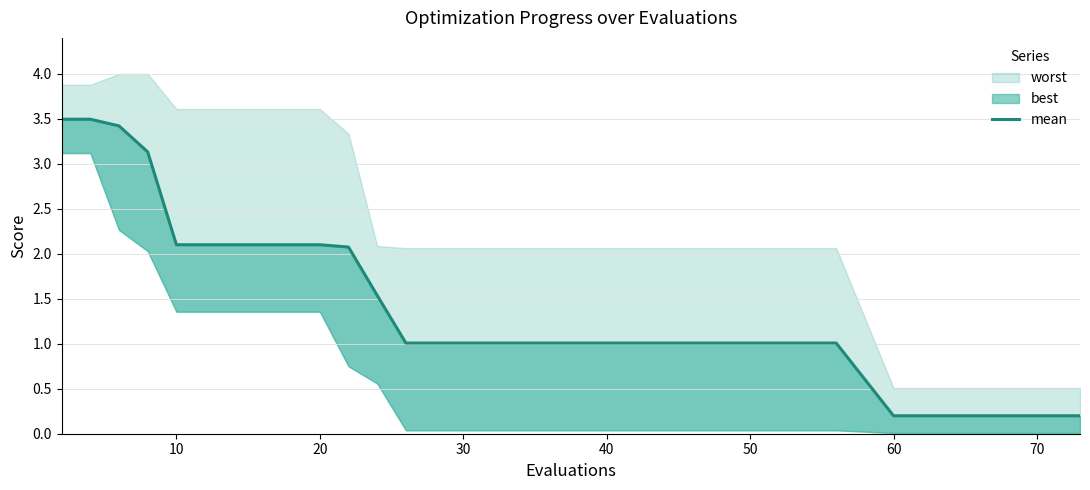

True or false: the data shows 2.1 at 10.

True